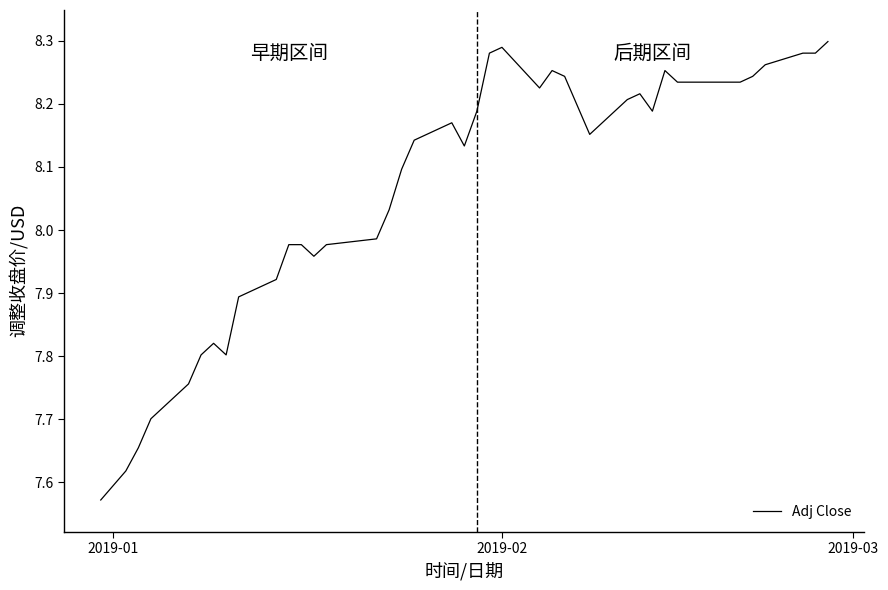

Which label corresponds to the smallest value in the chart?

2019-01